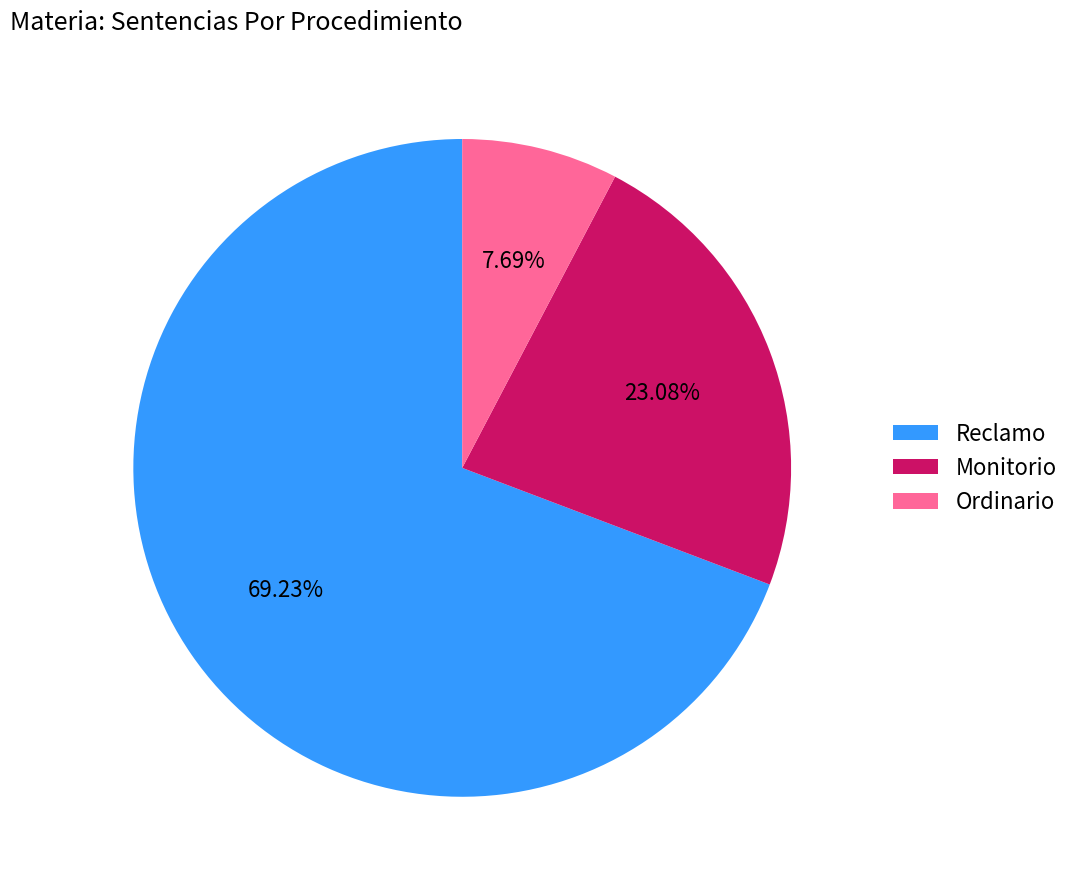

What percentage do Reclamo and Monitorio together represent?

92.3%